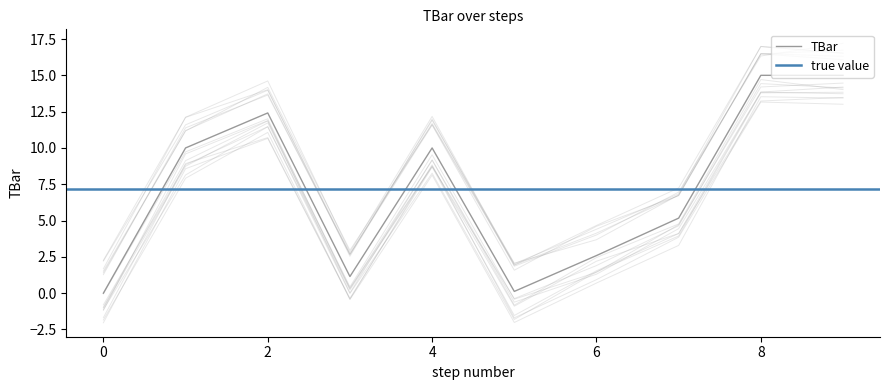

Rank the categories by value from highest to lowest.

8, 9, 2, 1, 4, 7, 6, 3, 5, 0